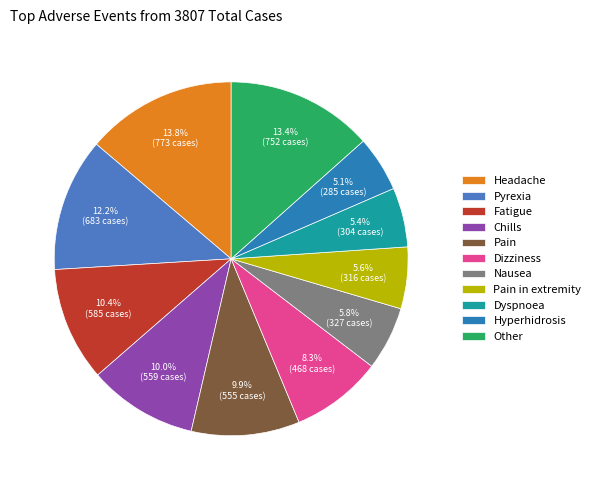

Is there any slice that represents more than half of the pie?

No